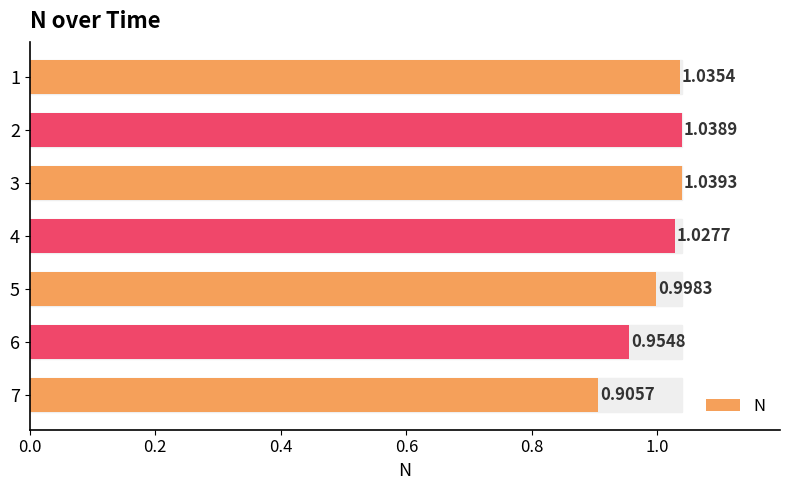

Rank the categories by value from lowest to highest.

7, 6, 5, 4, 1, 2, 3